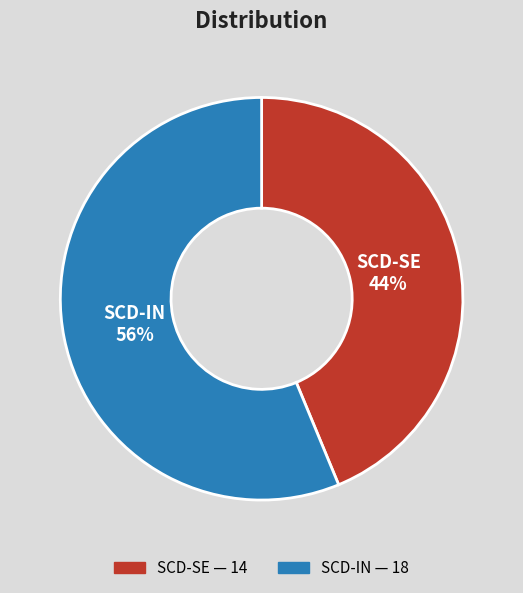

To the nearest percent, what is the average slice percentage?

50%